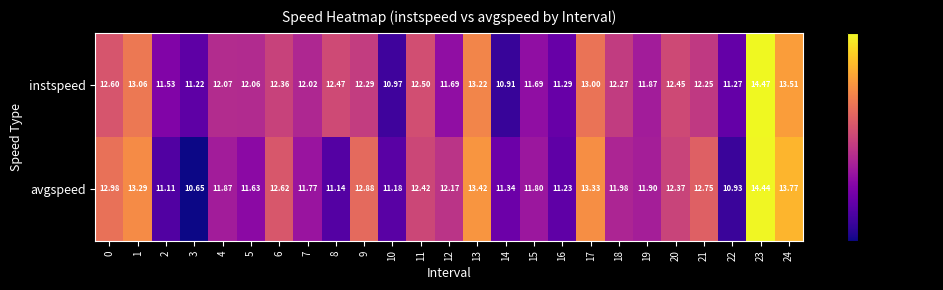

How many categories are shown in the chart?

25